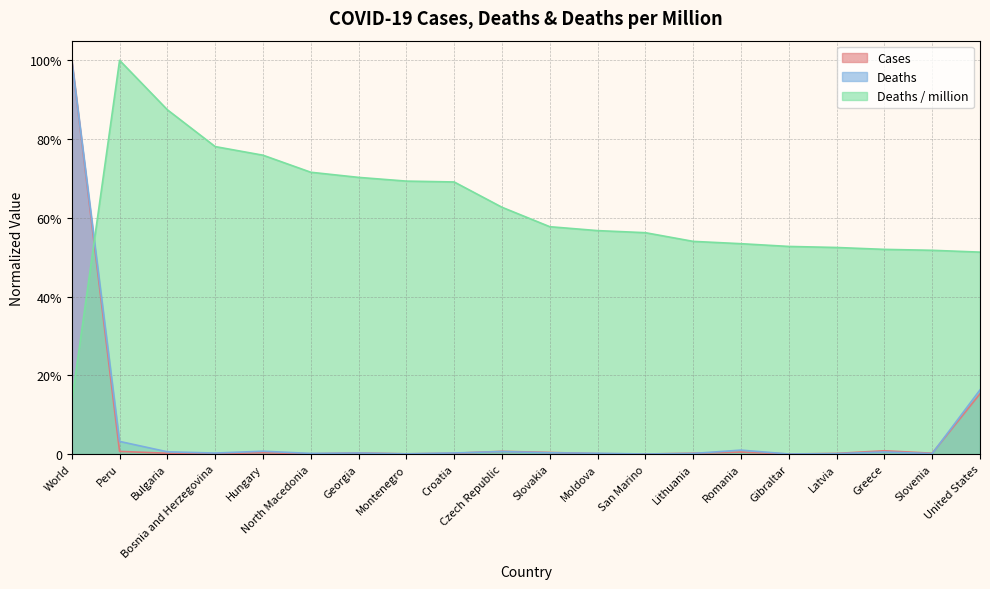

Between which two adjacent categories do Cases and Deaths first intersect?

North Macedonia and Georgia